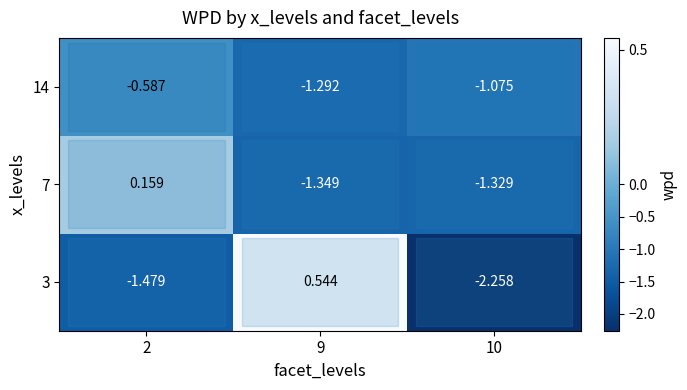

What is the difference between the highest and lowest values at 2?

1.6